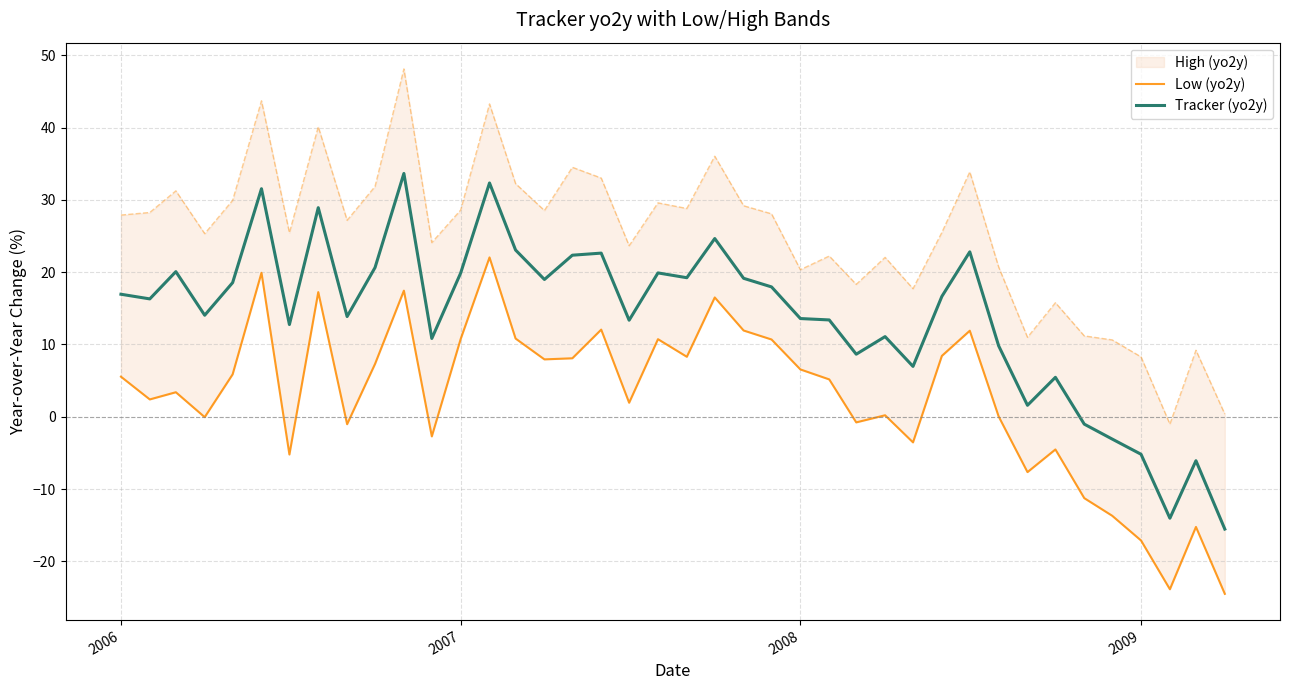

True or false: Low (yo2y) has more than 0 points higher than both neighbors.

True